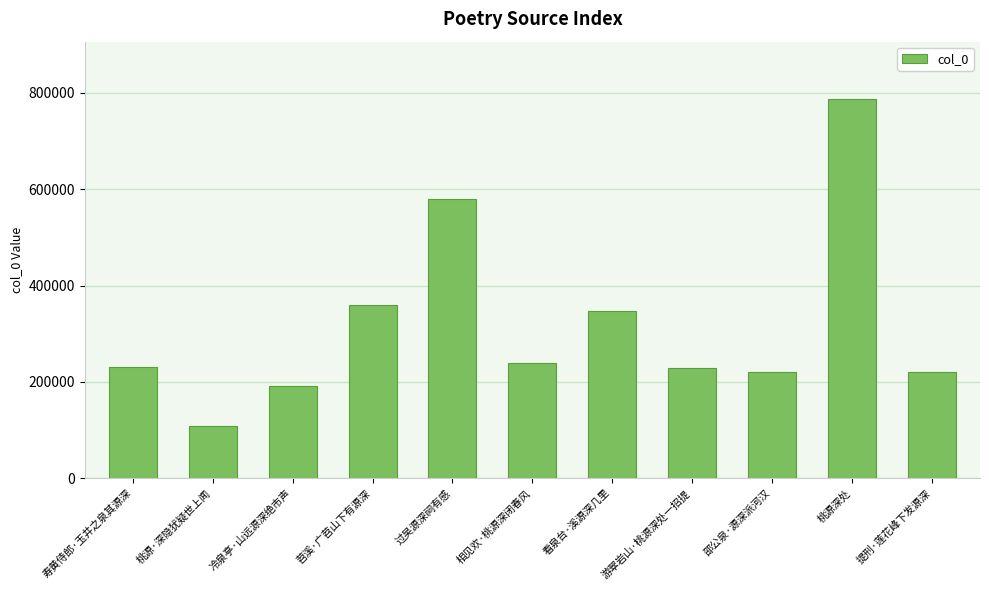

What is the value of the 1st bar from the left?

229982